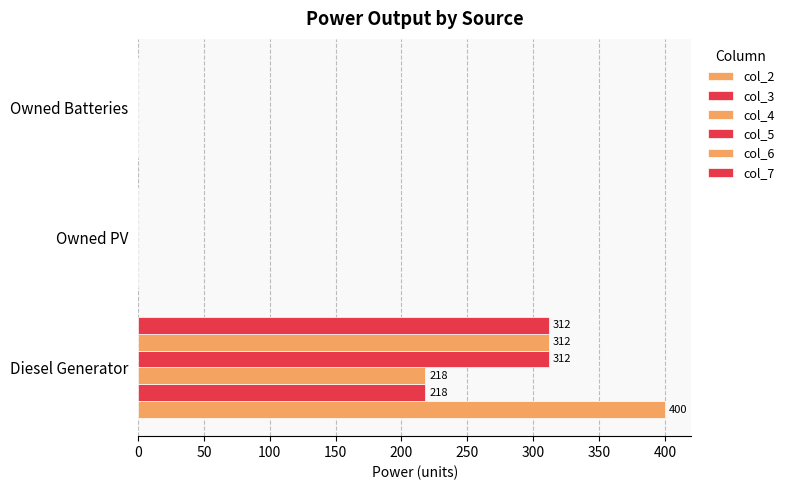

Which series has the largest total across all categories?

col_2